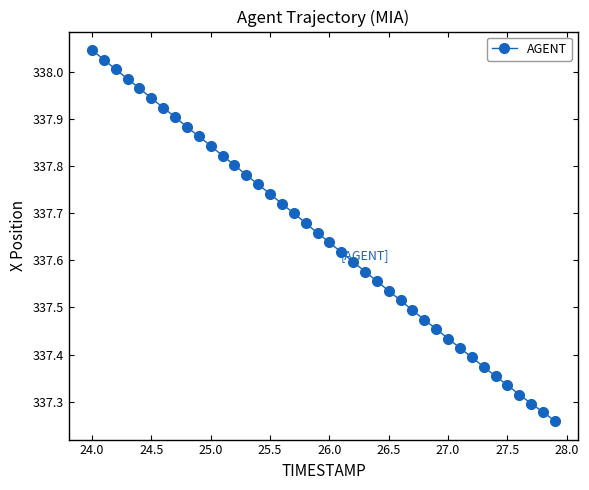

What is the difference between the maximum and minimum values?

0.8